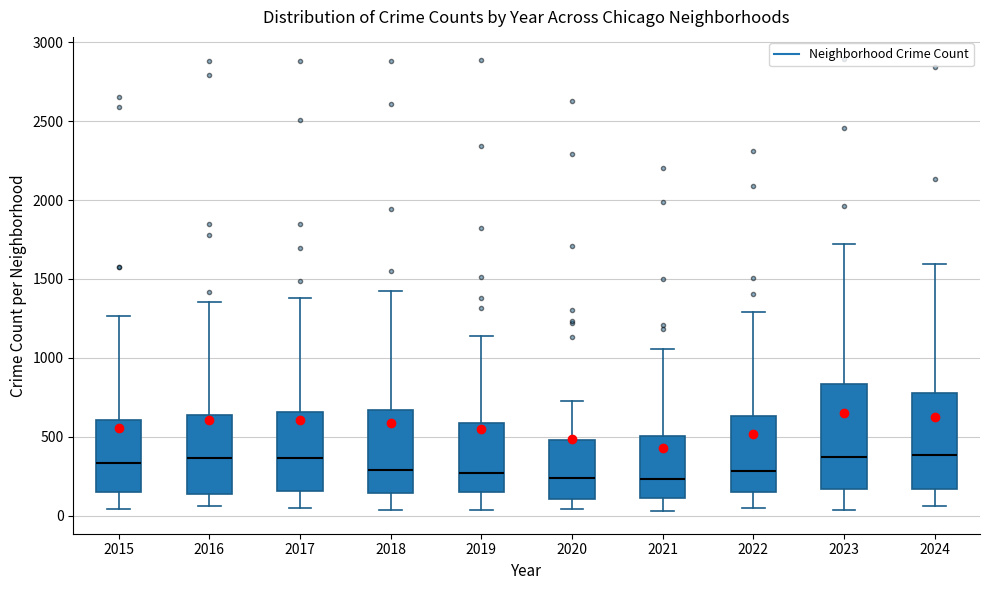

Where is the lower edge of the box at x = 2016 on the y-axis? The values are not printed on the chart, so give them approximately, as read against the axis.

150